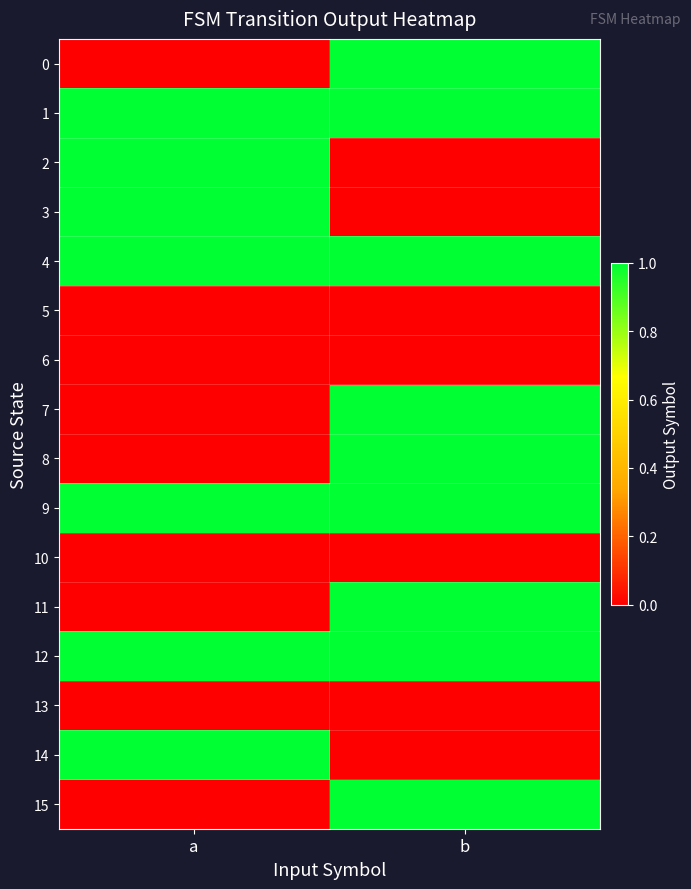

Rank the series by their maximum value, from highest to lowest.

0, 1, 2, 3, 4, 7, 8, 9, 11, 12, 14, 15, 5, 6, 10, 13